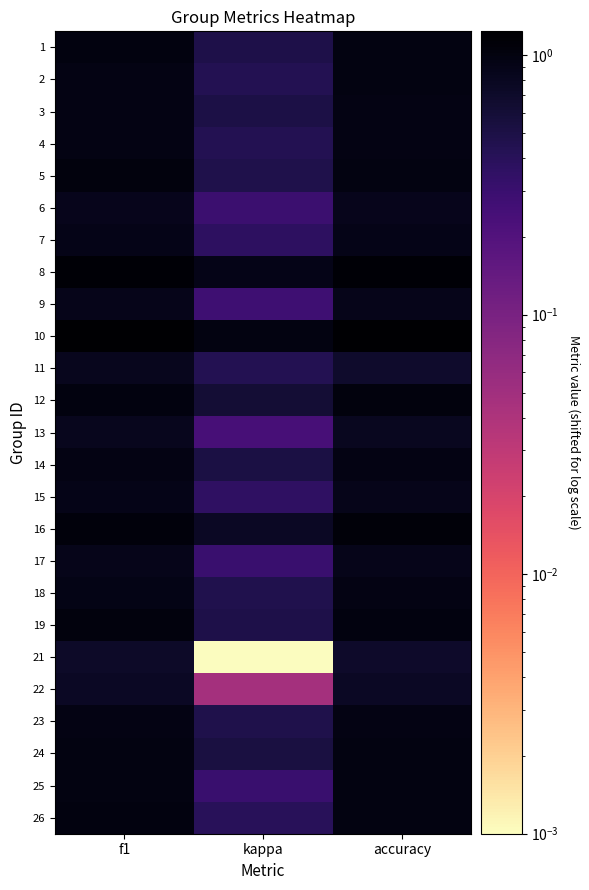

Which category has the lowest value across all series?

kappa